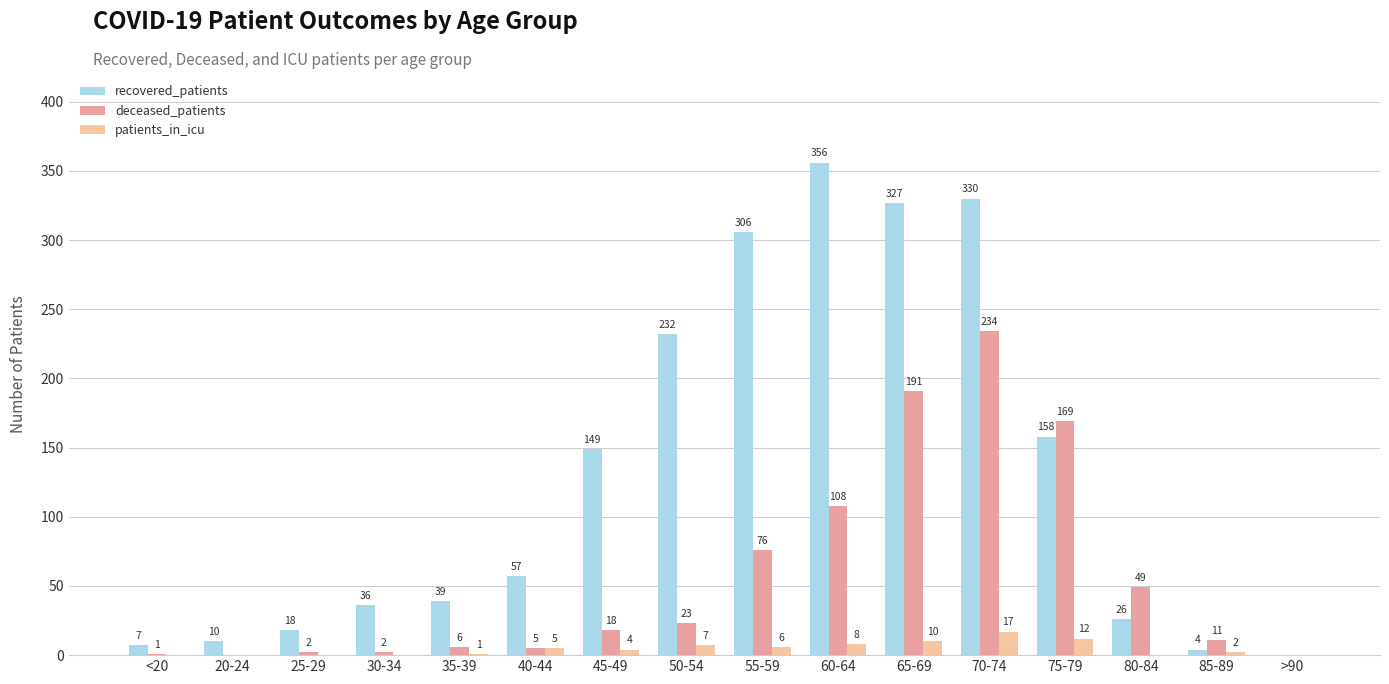

Reading right to left, list all the values displayed in this chart.

recovered_patients: 0	4	26	158	330	327	356	306	232	149	57	39	36	18	10	7
deceased_patients: 0	11	49	169	234	191	108	76	23	18	5	6	2	2	0	1
patients_in_icu: 0	2	0	12	17	10	8	6	7	4	5	1	0	0	0	0